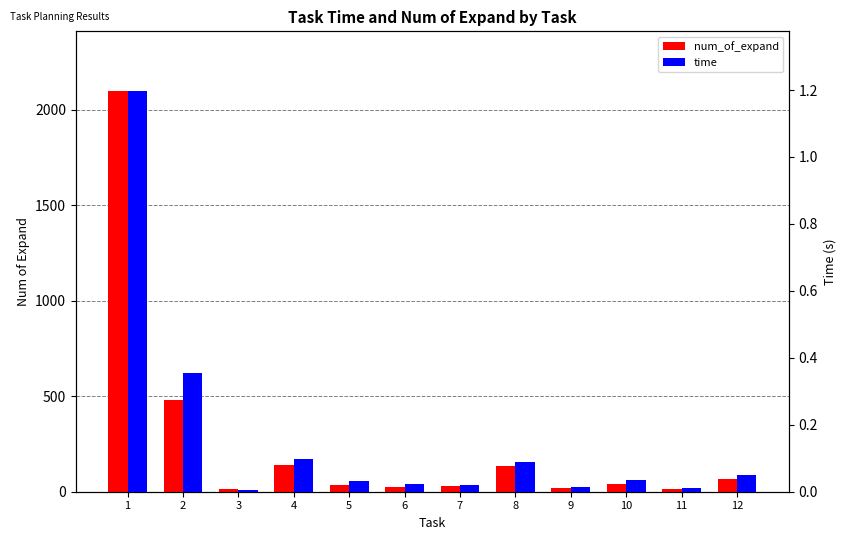

Between 12 and 1, which is larger?

1